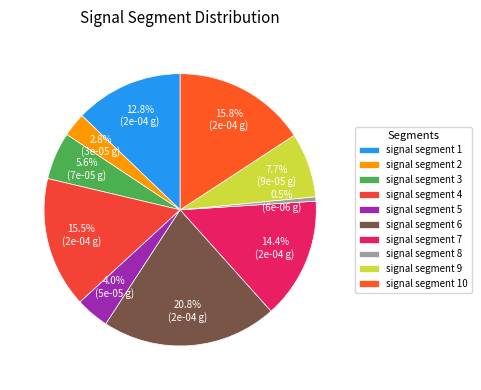

What portion of the pie excludes signal segment 9?

92.3%